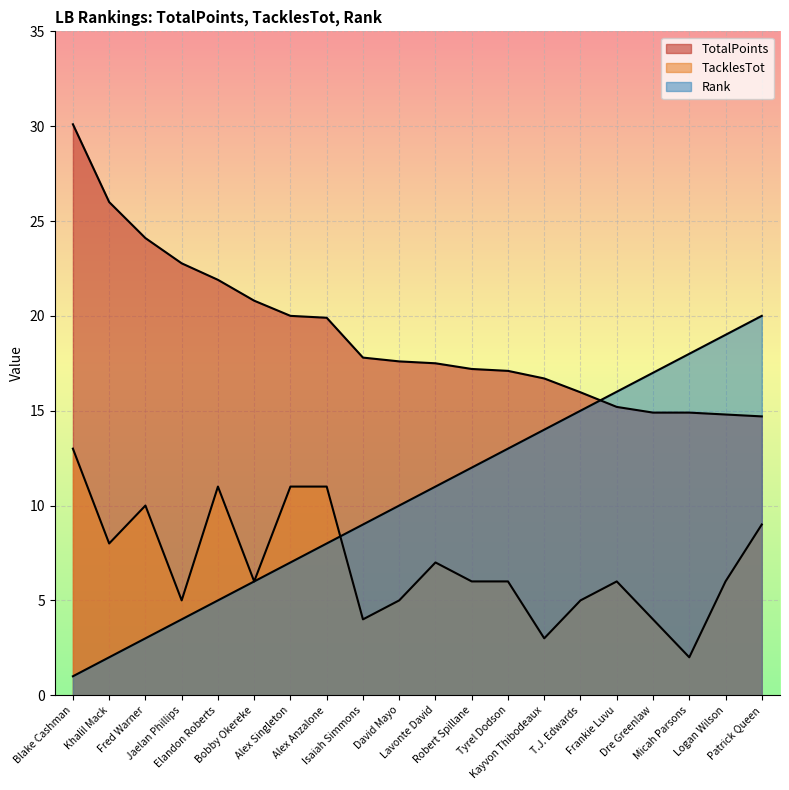

Which series has the largest total across all categories?

TotalPoints